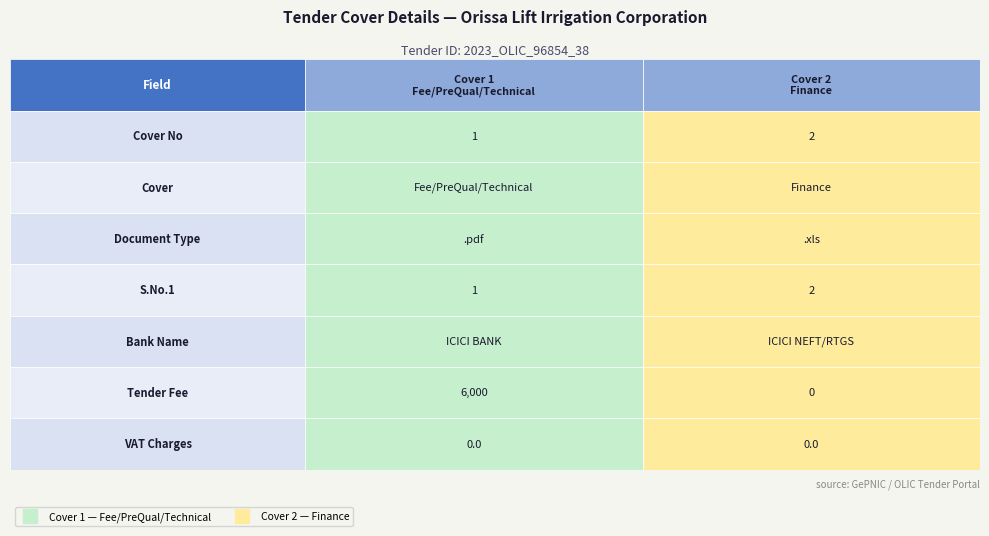

Which series has the widest spread of values?

Cover 1 / Fee-PreQual-Technical